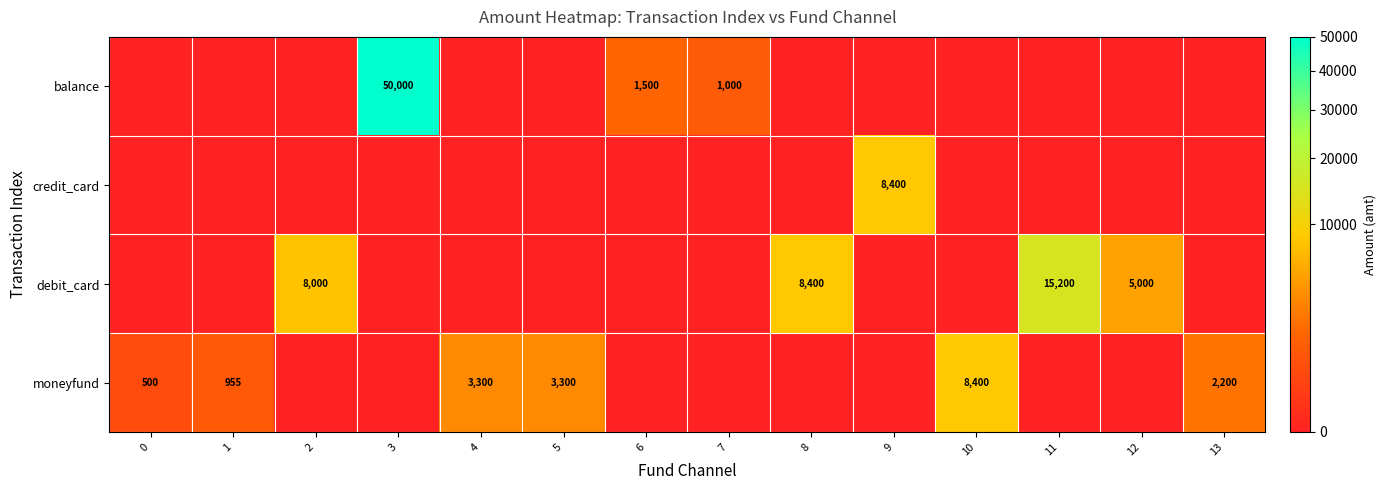

At which category is the sum across all series the highest?

3